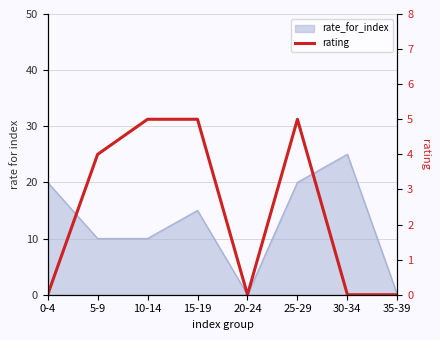

List the labels in order of value, smallest first.

0-4, 20-24, 30-34, 35-39, 5-9, 10-14, 15-19, 25-29